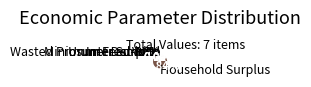

Combined, do Unmet Demand and Wasted Prosumer Surplus account for over 50%?

No